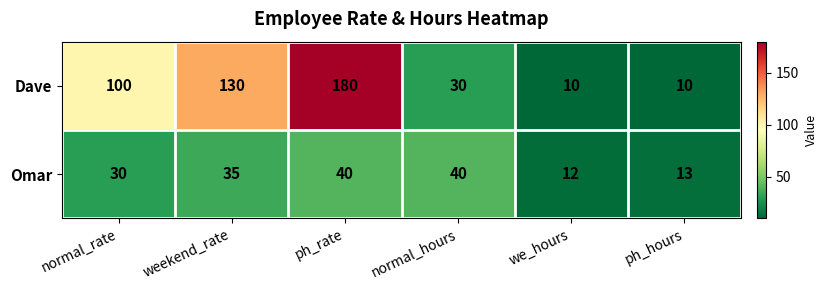

Which series has the largest range (max minus min)?

Dave